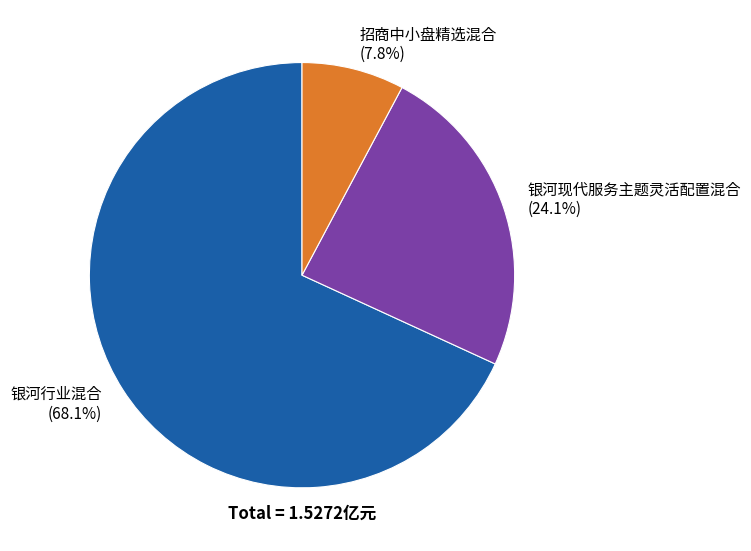

To the nearest percent, what is the difference between the 招商中小盘精选混合 and 银河行业混合 slice percentages?

60%